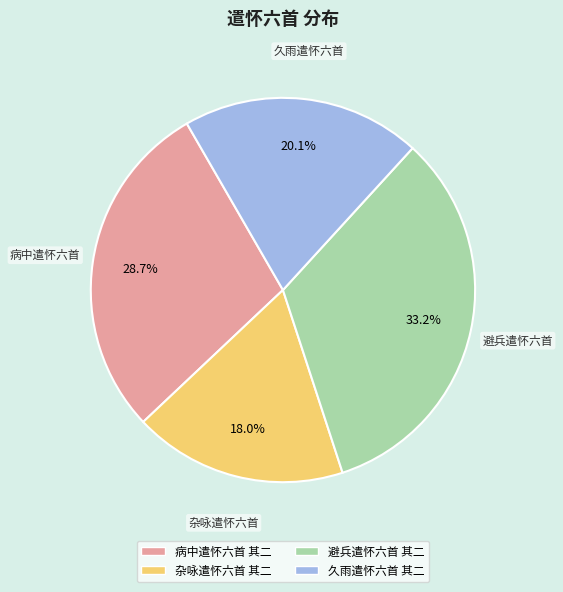

To the nearest percent, what is the combined percentage of 久雨遣怀六首 其二 and 病中遣怀六首 其二?

49%